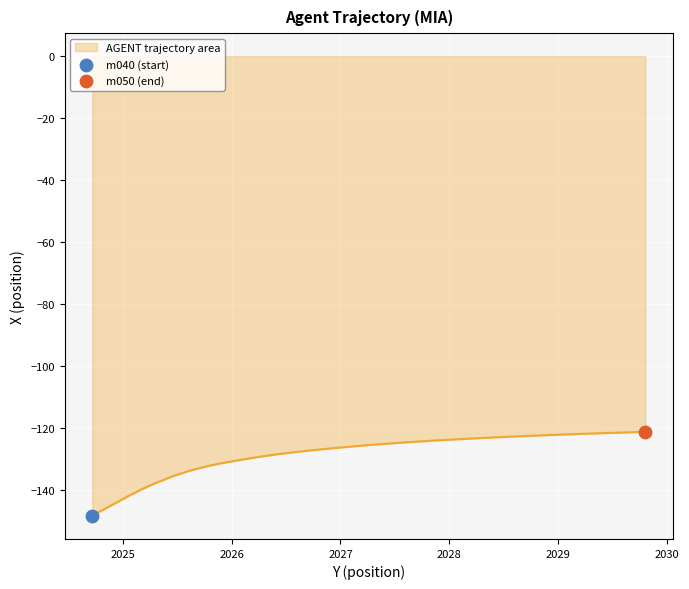

What is the greatest value displayed?

-121.2